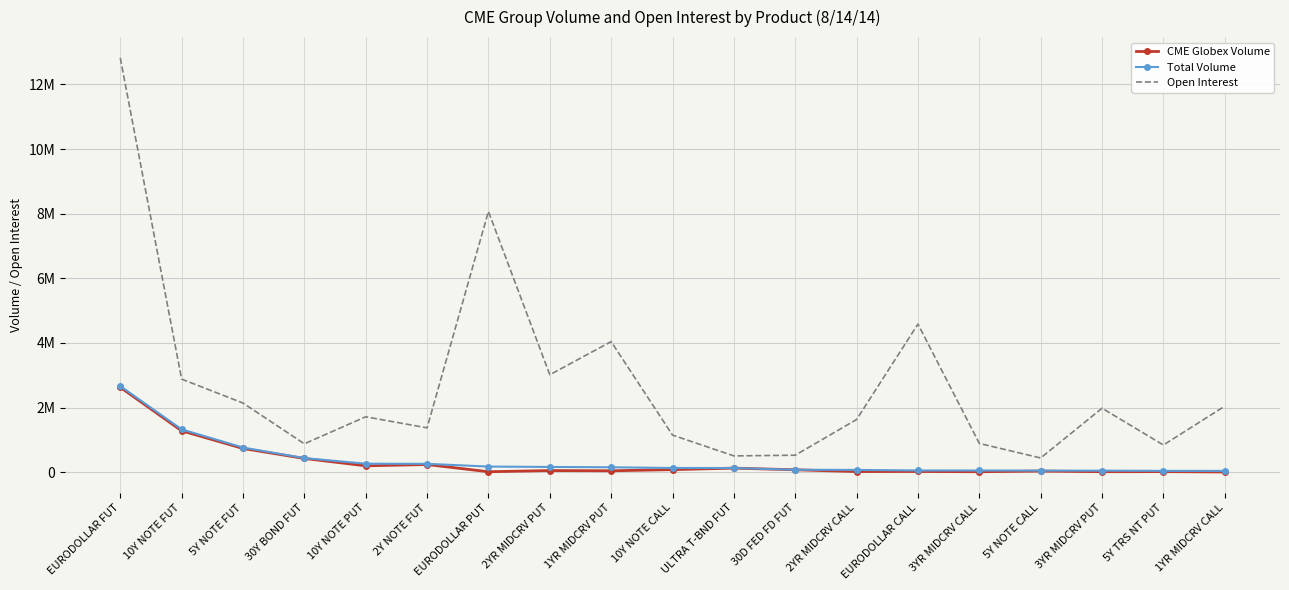

What are all the series names shown in the legend?

CME Globex Volume, Total Volume, Open Interest